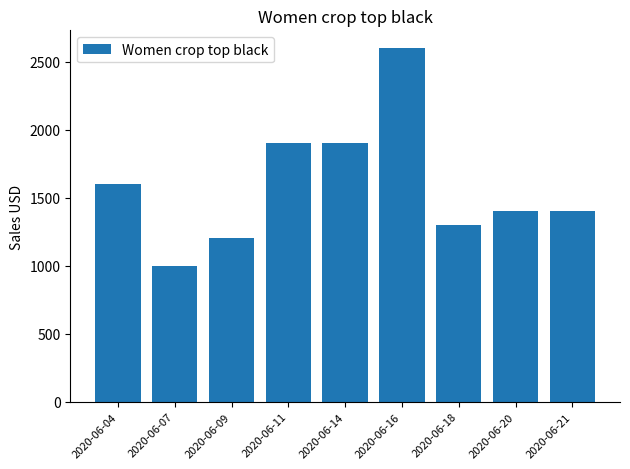

What is the ratio of the value at 2020-06-14 to the value at 2020-06-09?

1.6